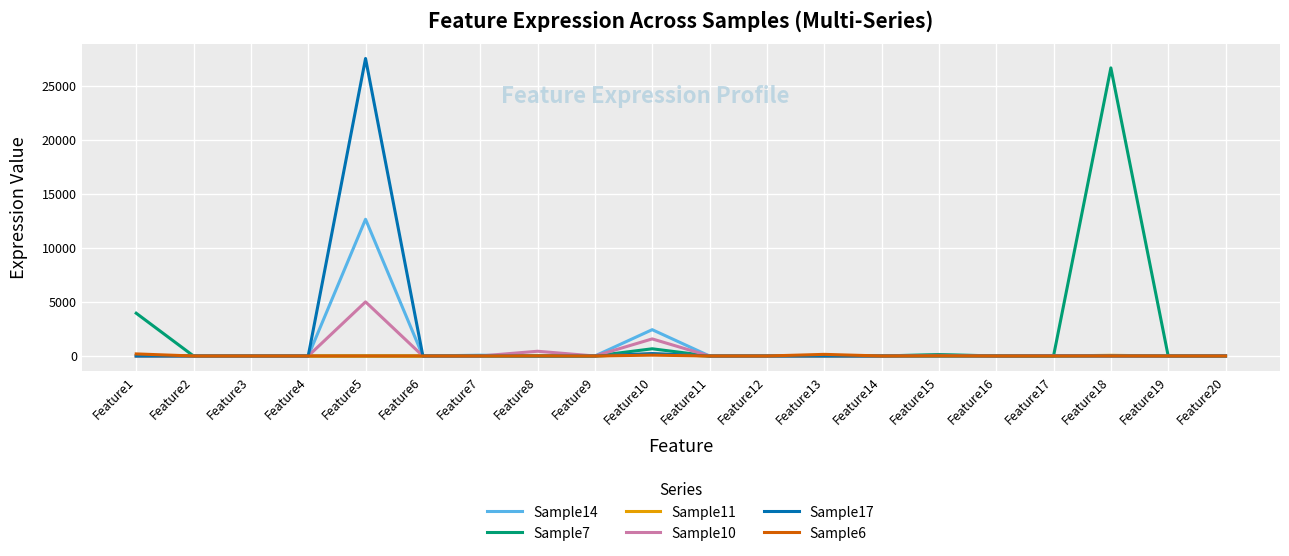

Where is Sample14 nearest to the value 6322?

Feature10